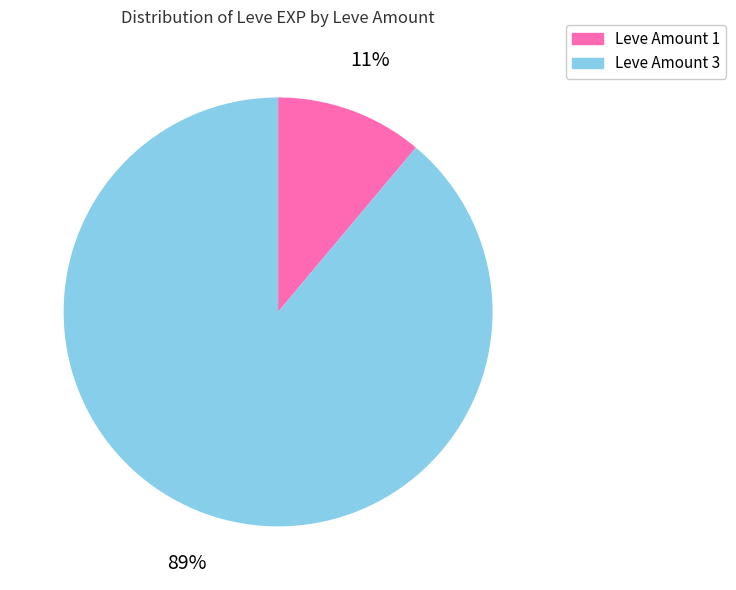

To the nearest percent, what is the difference between the largest and smallest slice percentages?

78%